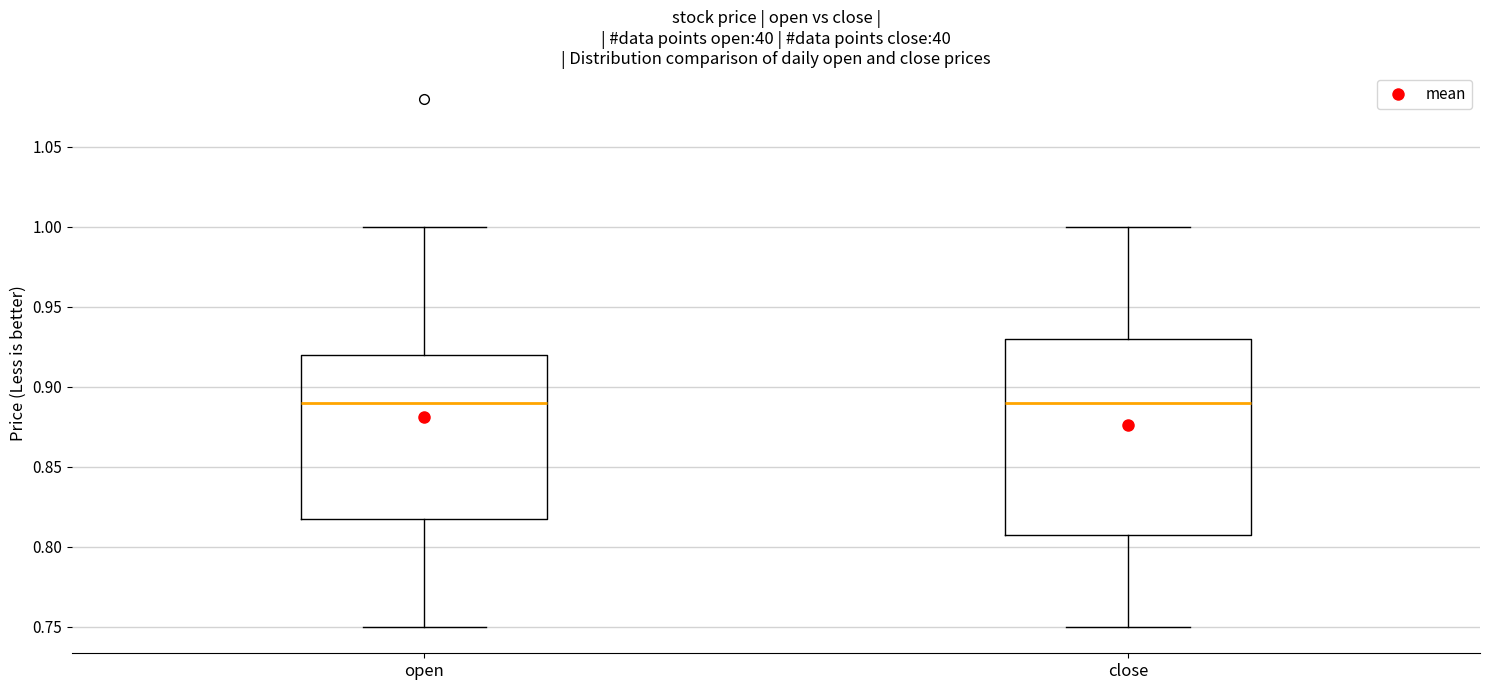

Reading left to right, read every box against the y-axis: the position of its median line, the range the box covers, and the ends of its whiskers. The values are not printed on the chart, so give them approximately, as read against the axis.

open: median 0.89, box 0.82 to 0.92, whiskers 0.75 to 1.00
close: median 0.89, box 0.81 to 0.93, whiskers 0.75 to 1.00